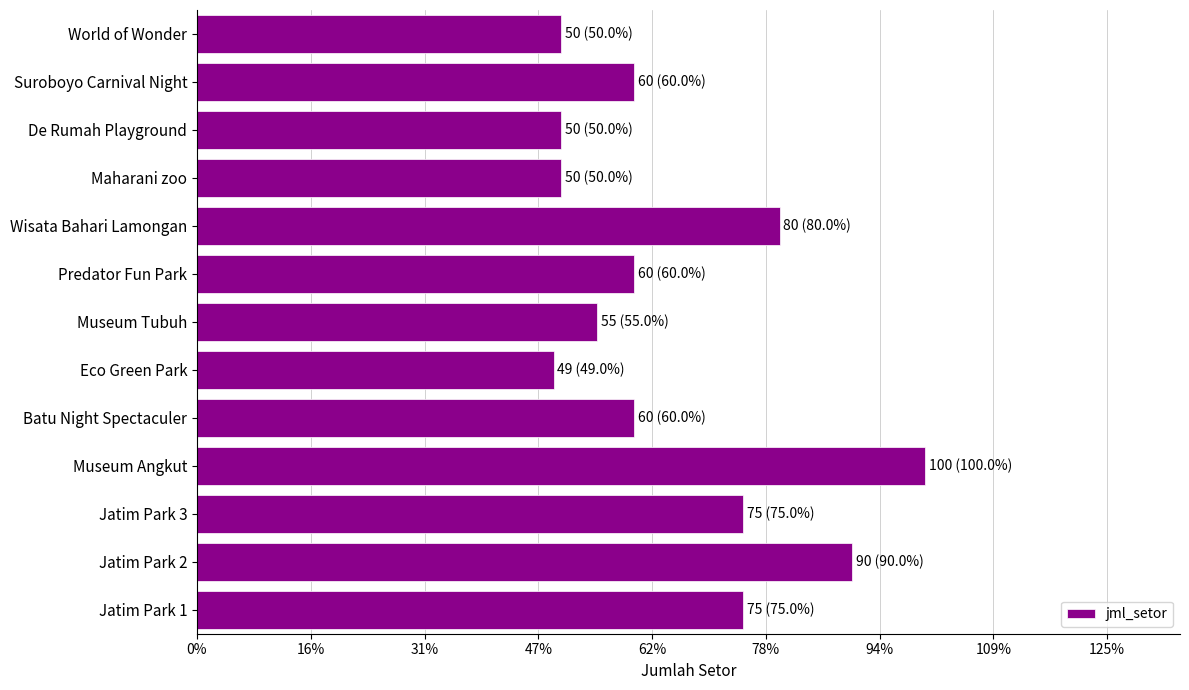

Does the chart contain any negative values?

No